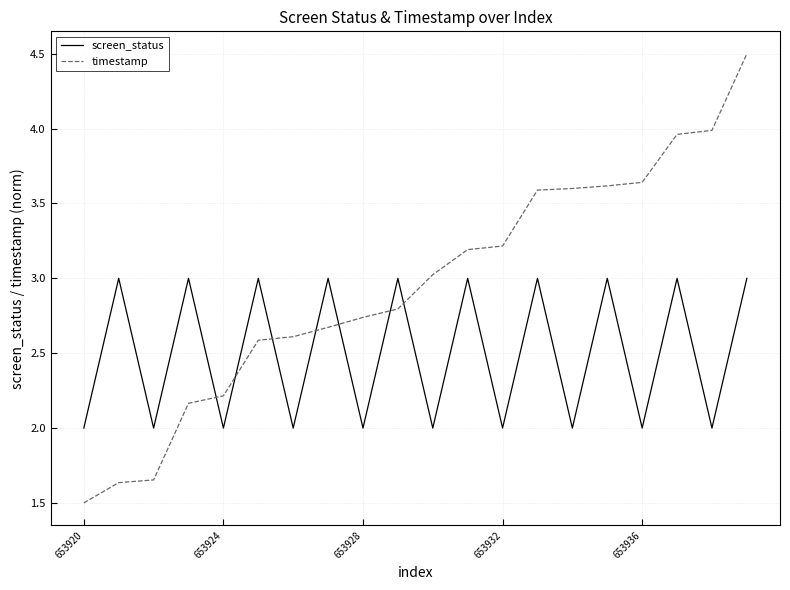

After their last crossing, which series has the higher values: timestamp or screen_status?

timestamp